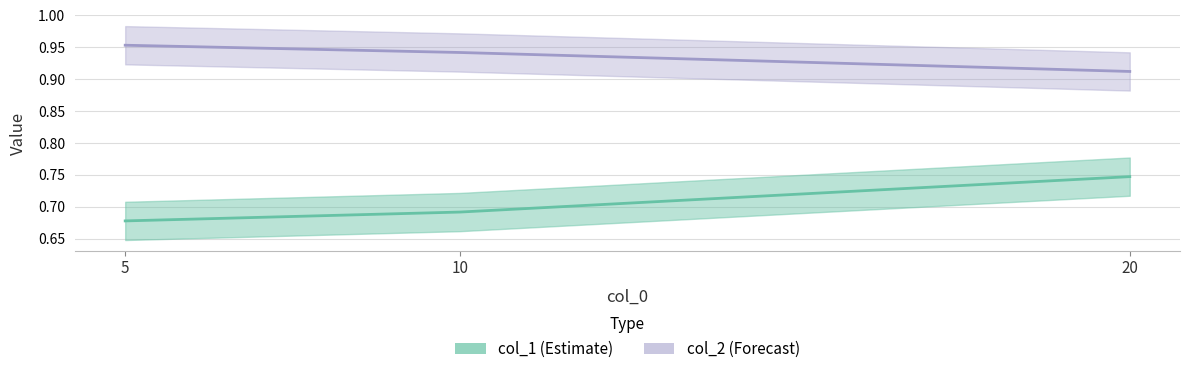

What is the maximum value shown in the chart?

1.0